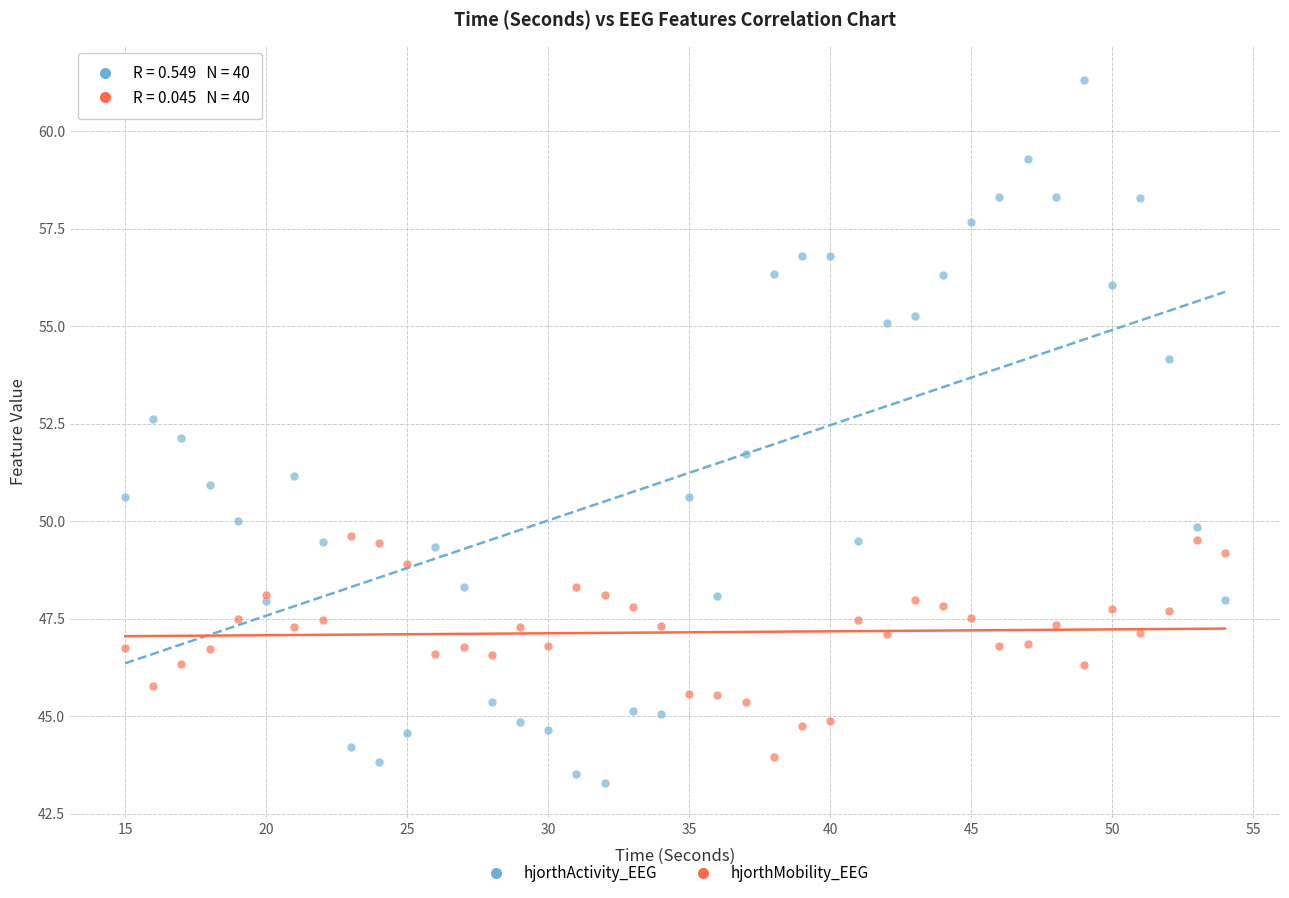

Which series has the largest Y range (max minus min)?

hjorthActivity_EEG